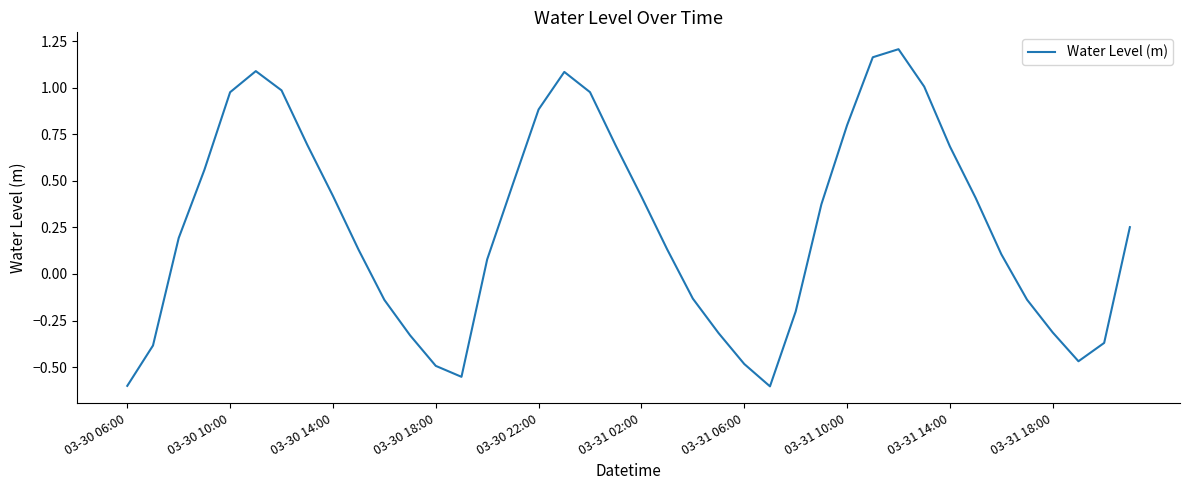

What is the difference between the maximum and minimum values?

1.8